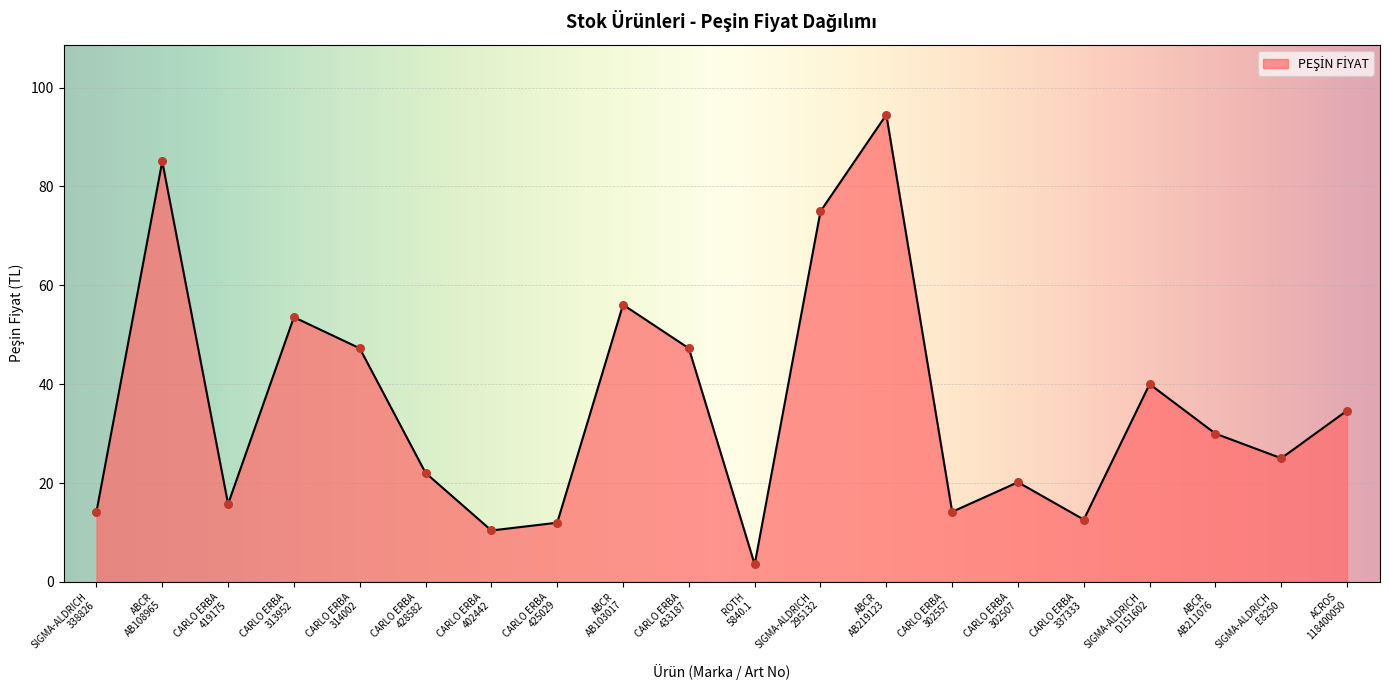

Which has a higher value, SIGMA-ALDRICH
295132 or CARLO ERBA
302557?

SIGMA-ALDRICH
295132